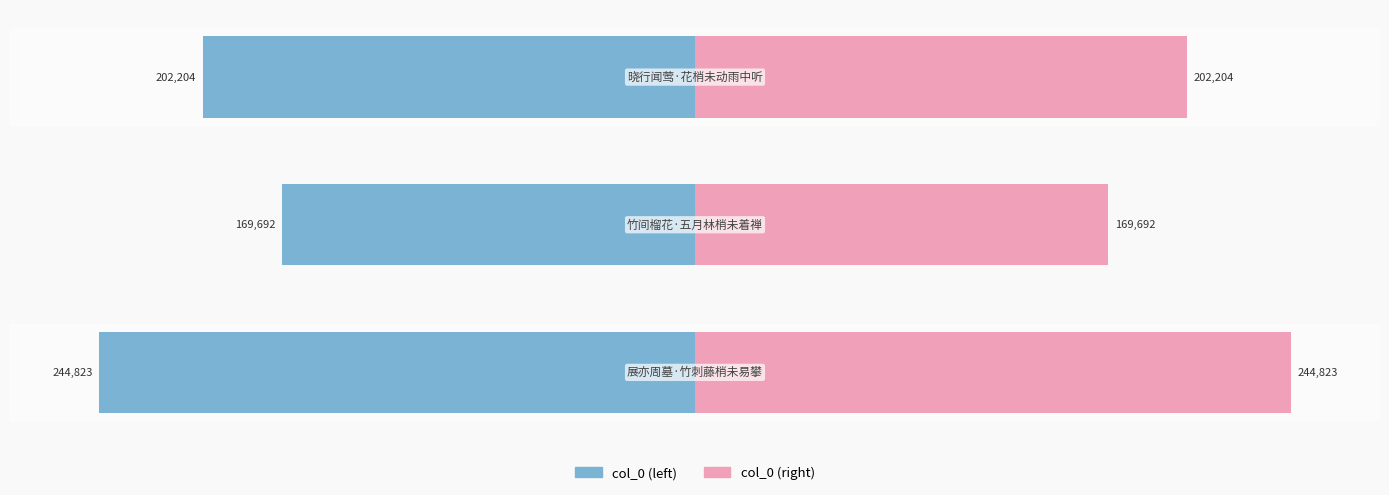

Reading right to left, what are all the values shown in this chart?

col_0 (left): -202204	-169692	-244823
col_0 (right): 202204	169692	244823